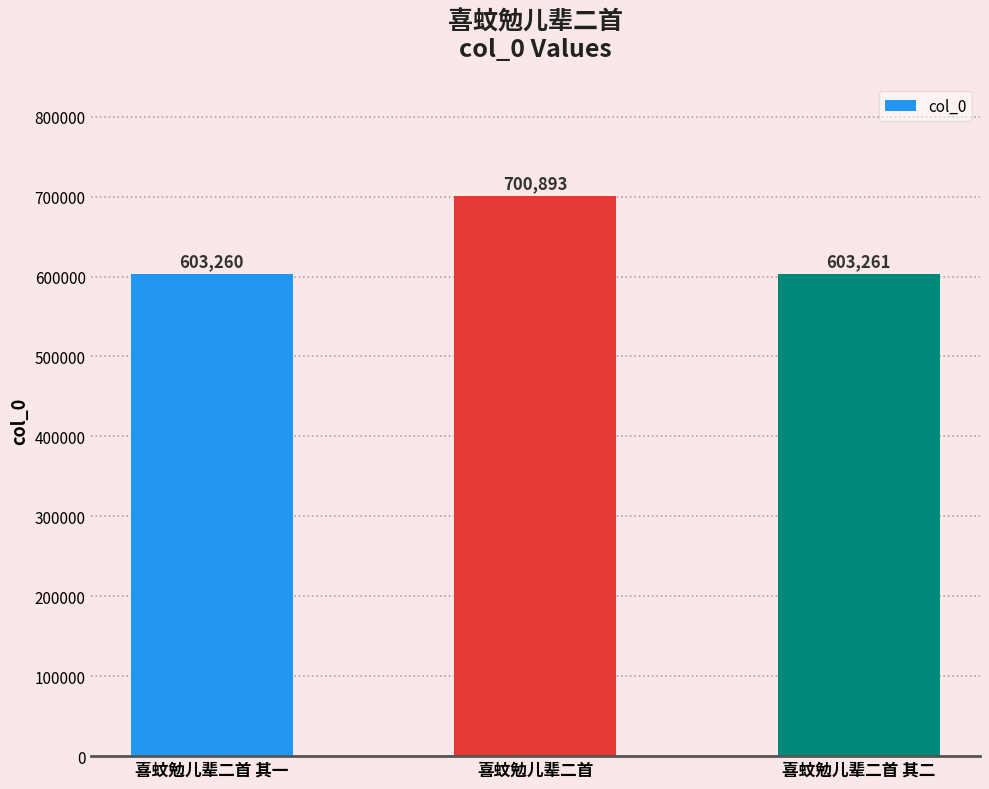

What is the label of the 2nd bar from the left?

喜蚊勉儿辈二首